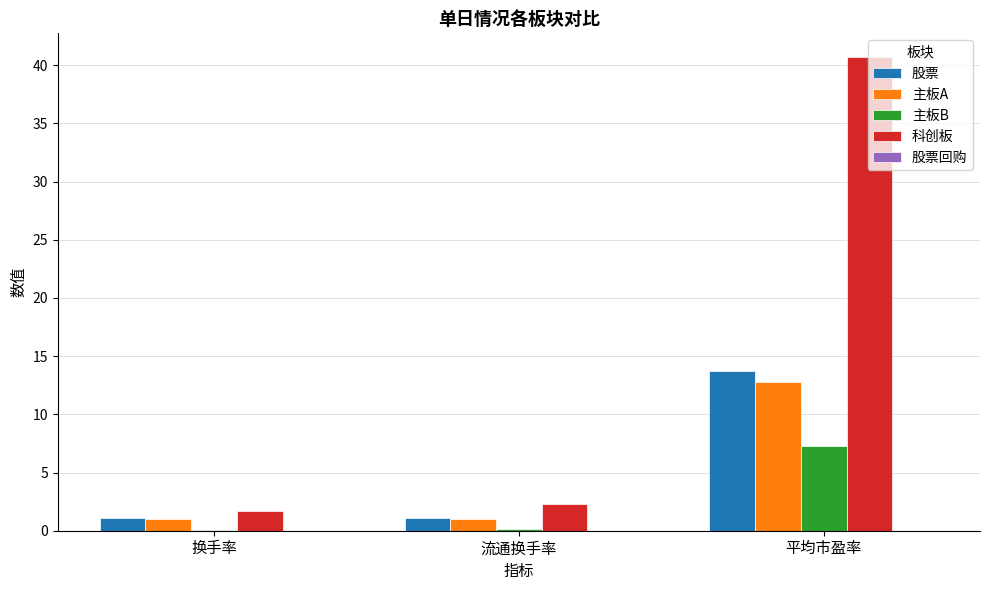

The value of 科创板 at 平均市盈率 is 40.7. True or false?

True